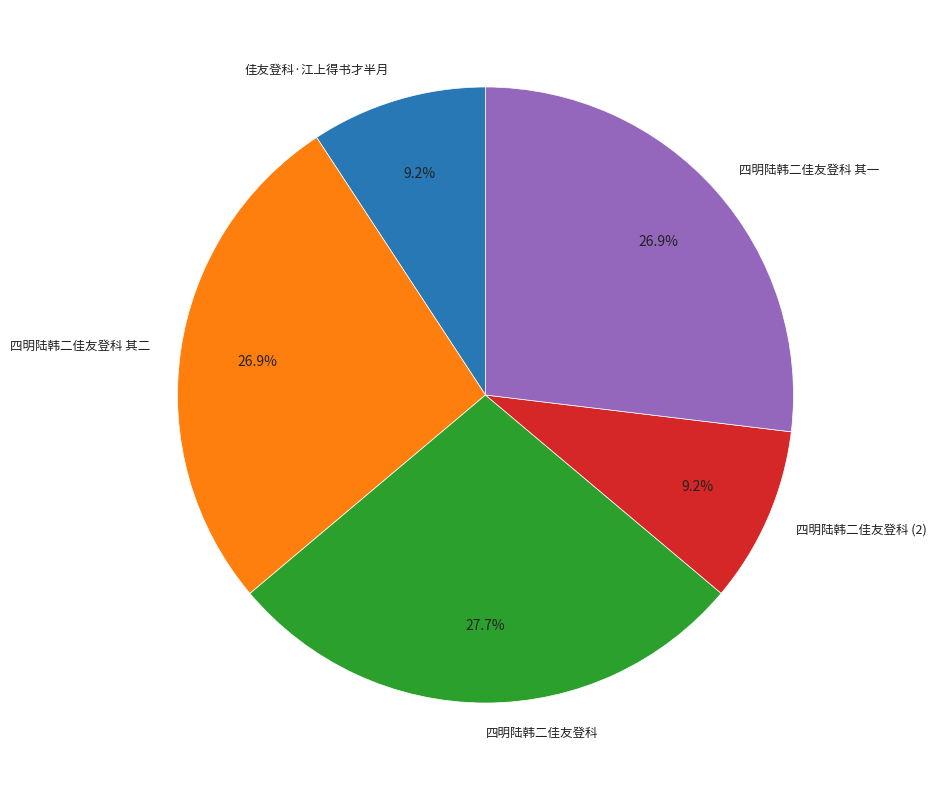

To the nearest percent, what percentage of the pie is 四明陆韩二佳友登科?

28%